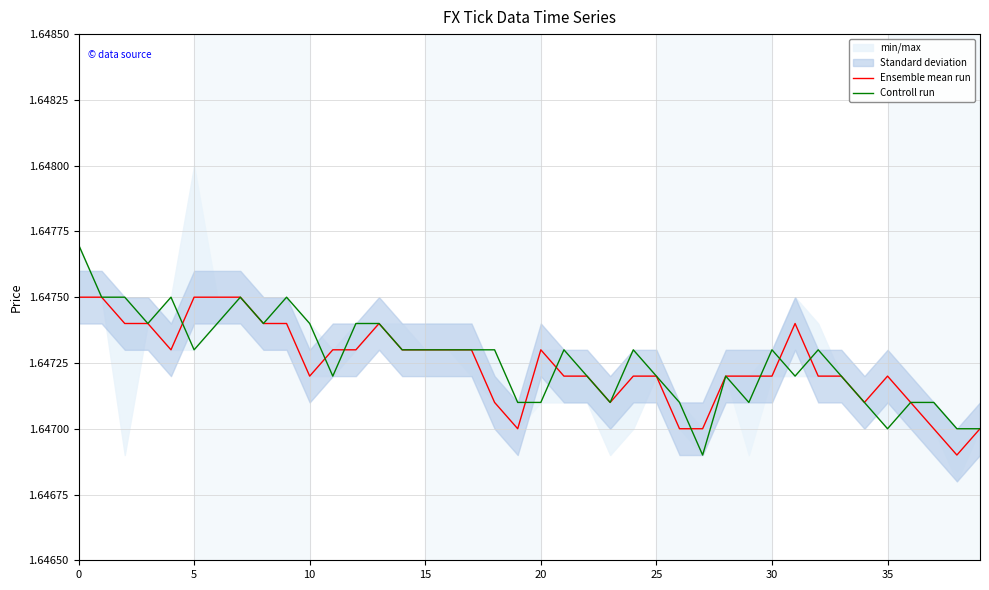

Is it true that Ensemble mean run equals 0.5 at 0?

False